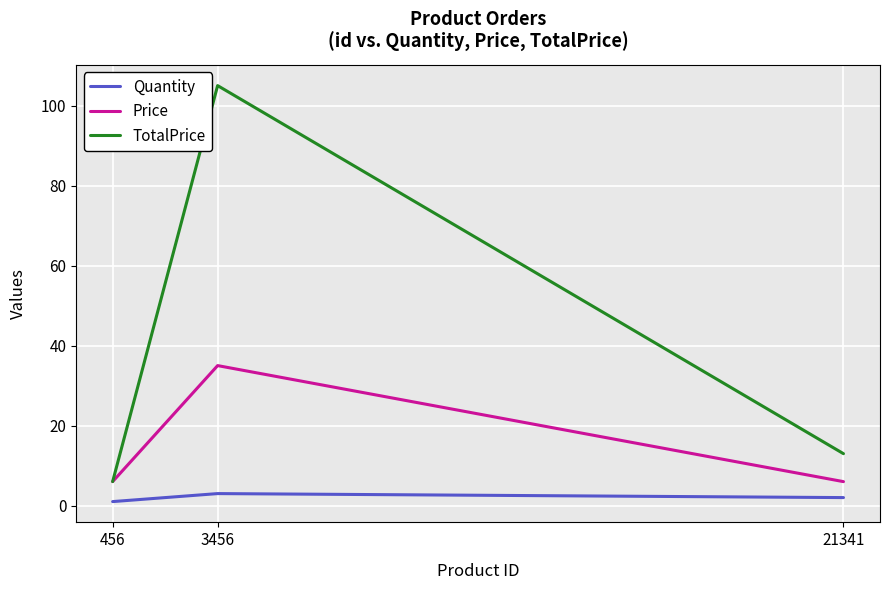

Between 21341 and 456, which is larger?

21341